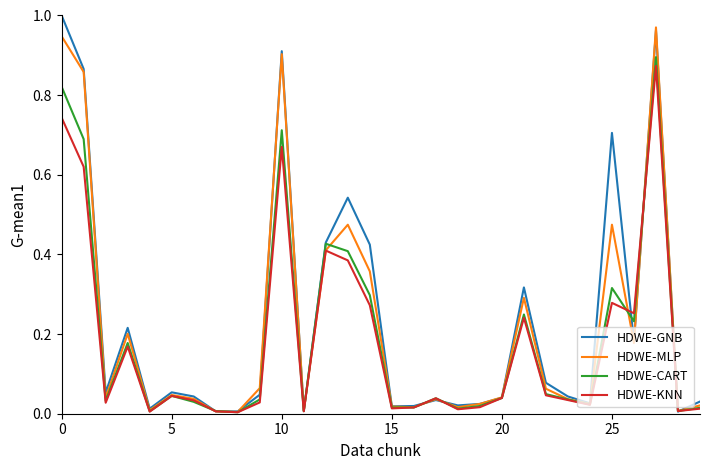

Is it true that HDWE-KNN equals 1.0 at 0?

False